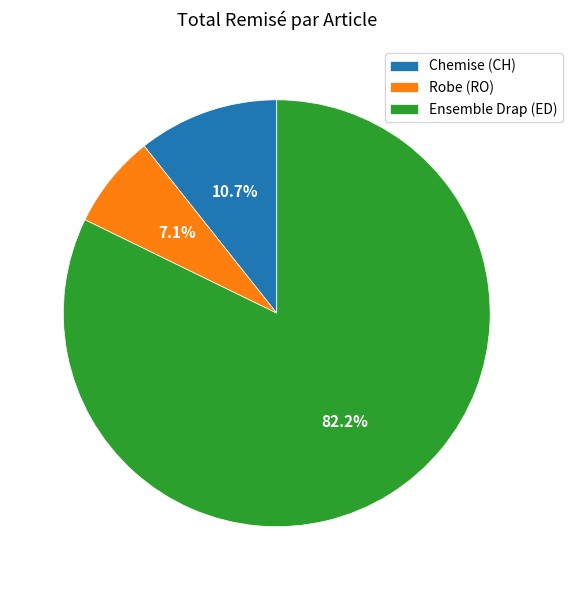

To the nearest percent, what is the average slice percentage?

33%